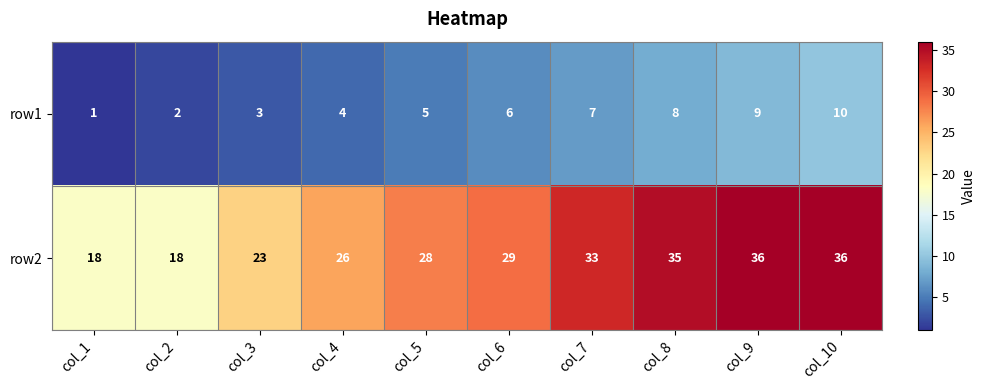

Reading left to right, transcribe all the data shown in this chart.

row1: col_1=1	col_2=2	col_3=3	col_4=4	col_5=5	col_6=6	col_7=7	col_8=8	col_9=9	col_10=10
row2: col_1=18	col_2=18	col_3=23	col_4=26	col_5=28	col_6=29	col_7=33	col_8=35	col_9=36	col_10=36